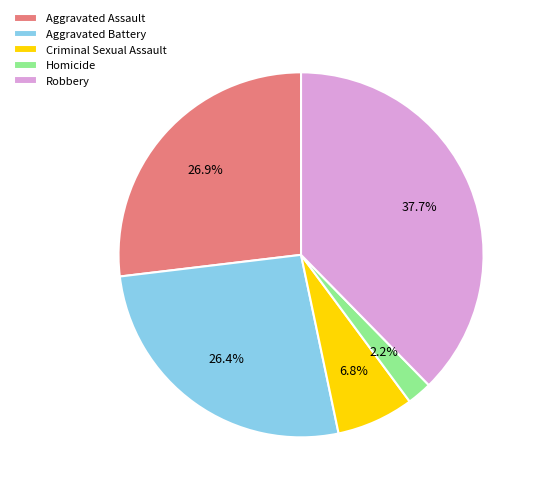

Does Criminal Sexual Assault represent more than half of the total?

No